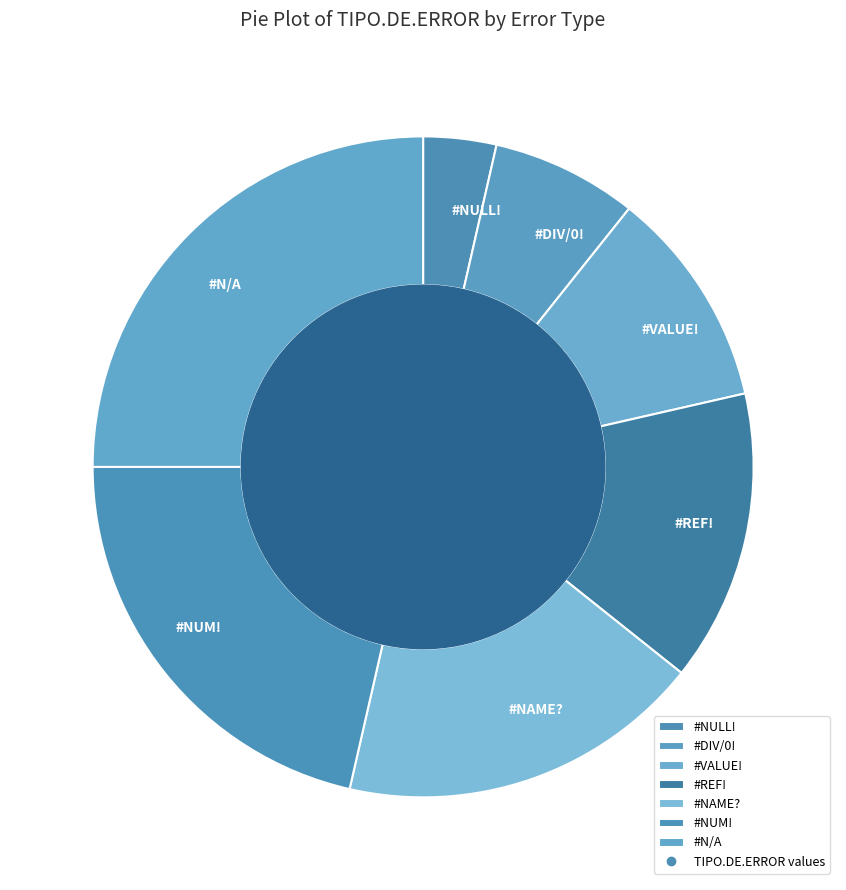

How many slices are in this pie chart?

7